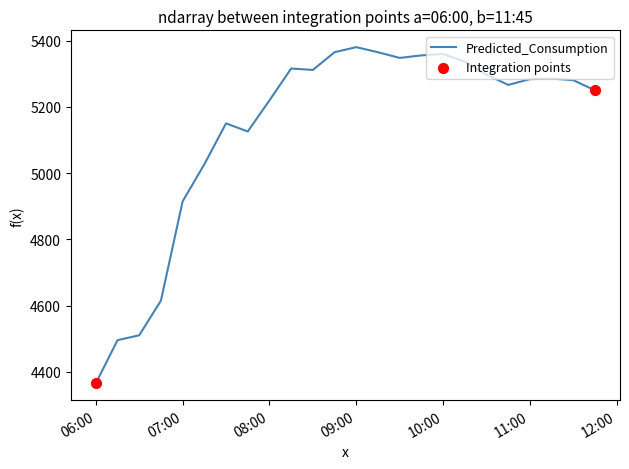

What is the difference between the maximum and minimum values?

1015.0